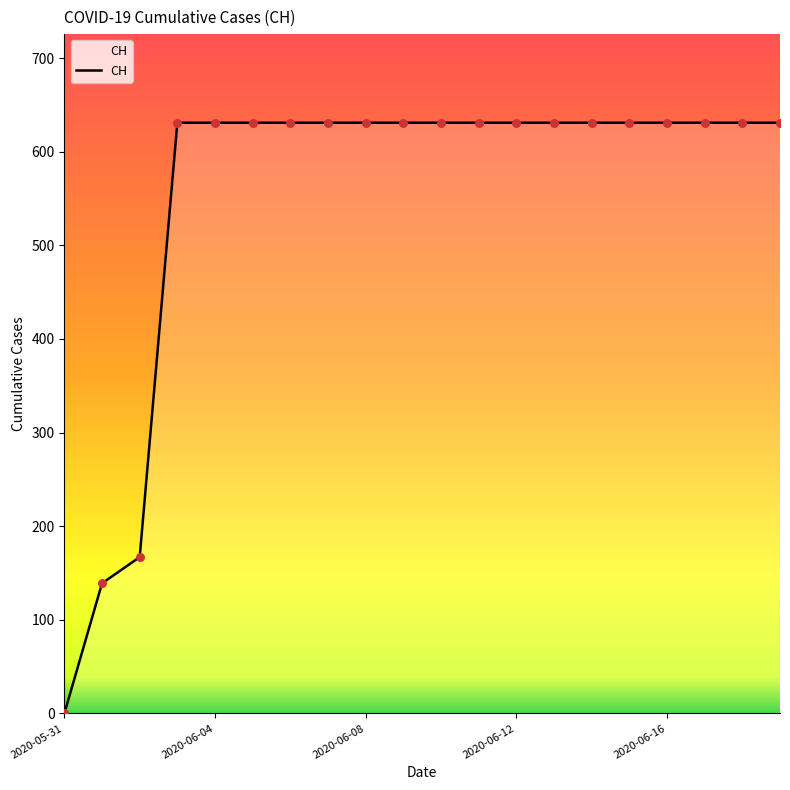

What is the greatest value displayed?

631